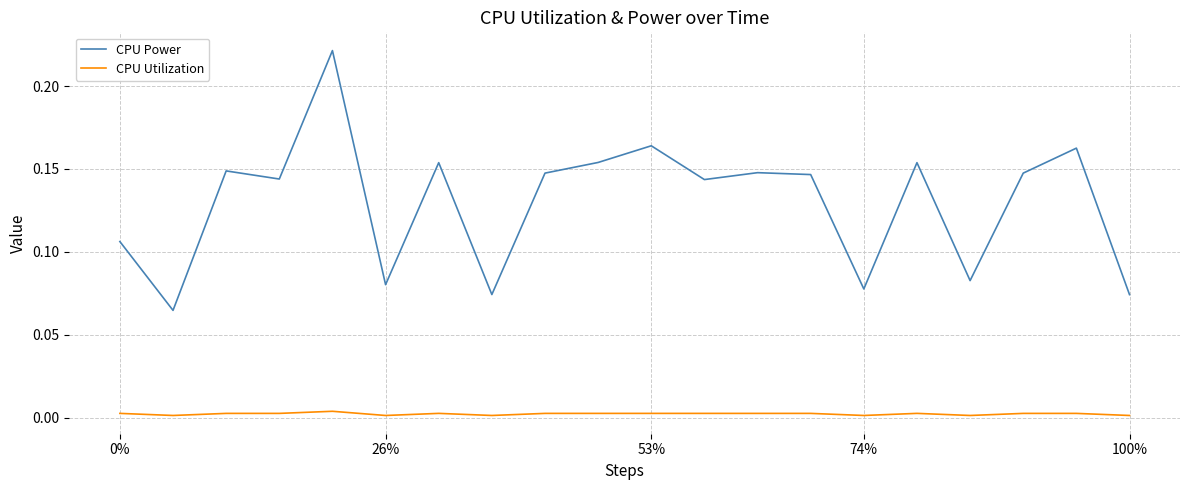

True or false: CPU Utilization has more than 2 interior local peaks.

True